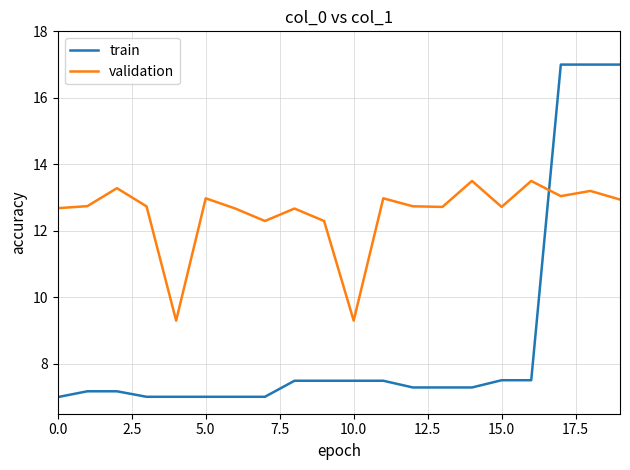

Which series has the widest spread of values?

train